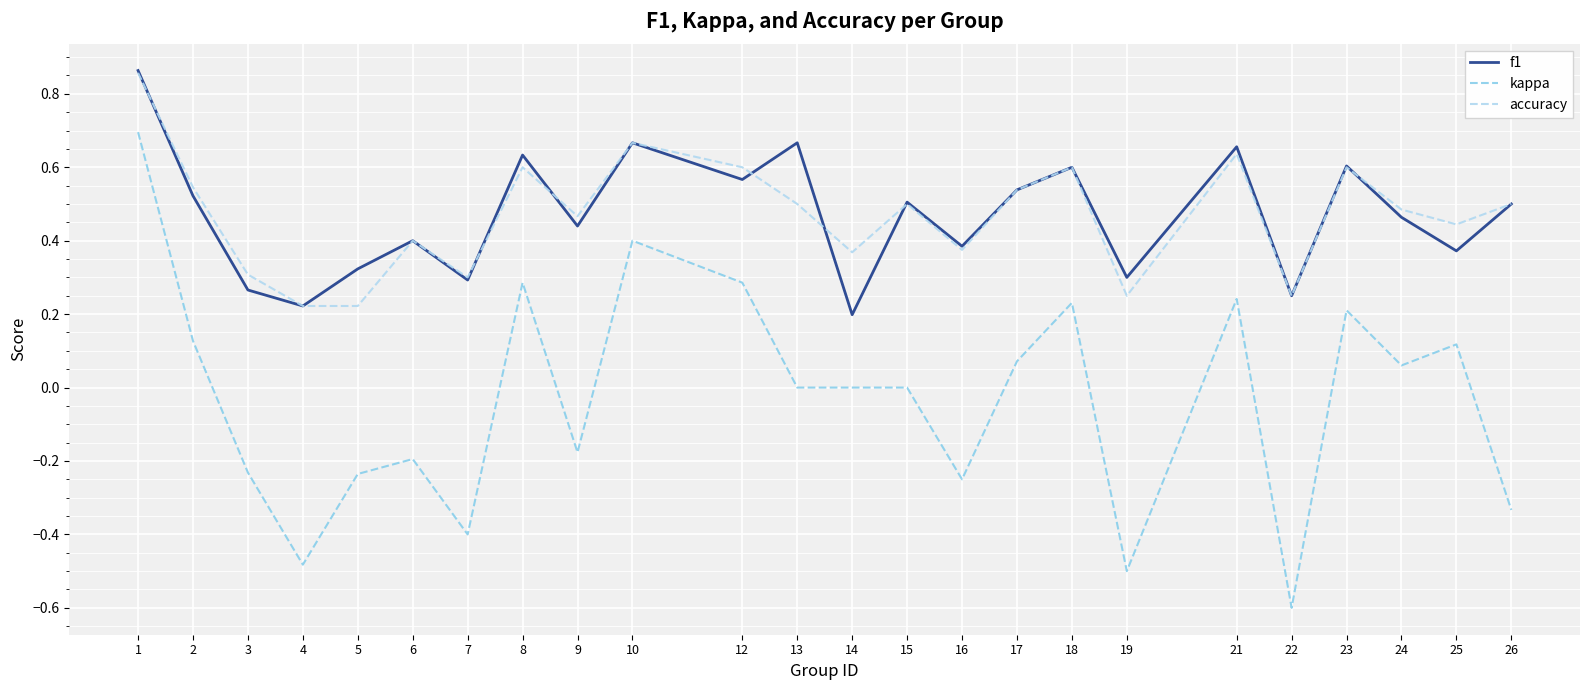

Is the value of kappa at 1 greater than the value of f1 at 24?

Yes